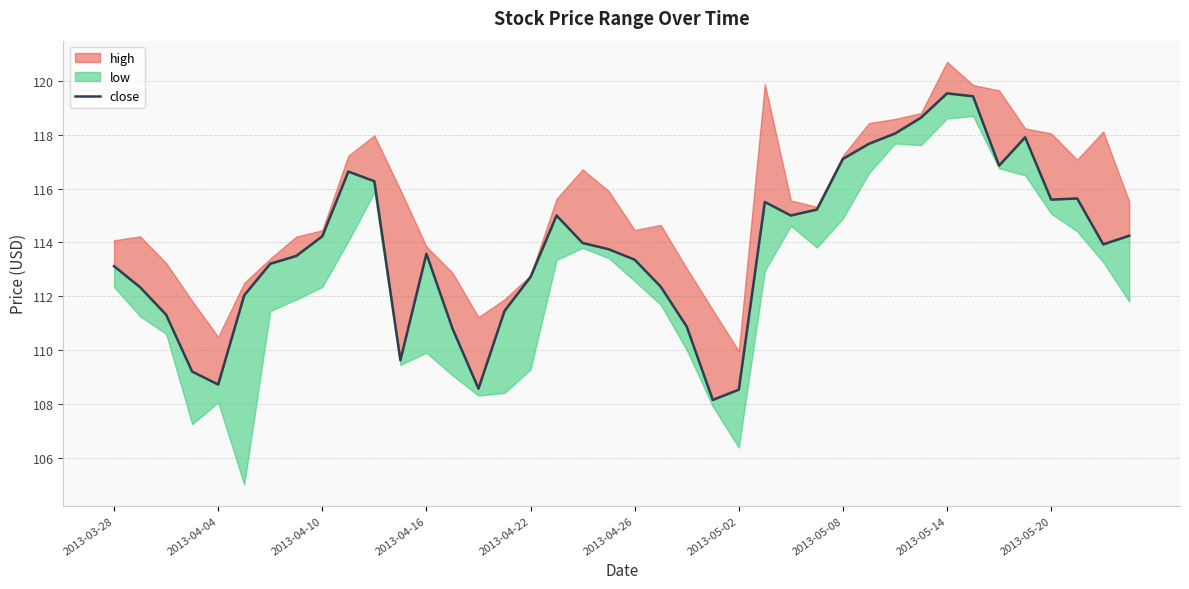

What is the sum of all values?

4553.7